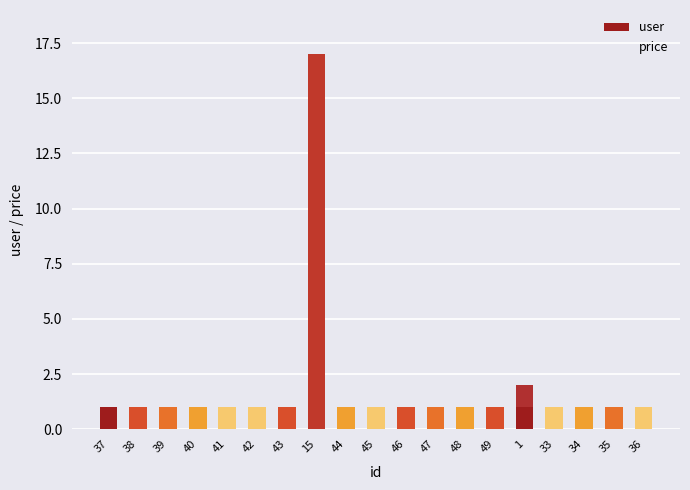

True or false: user has a value of 0 at 42.

False